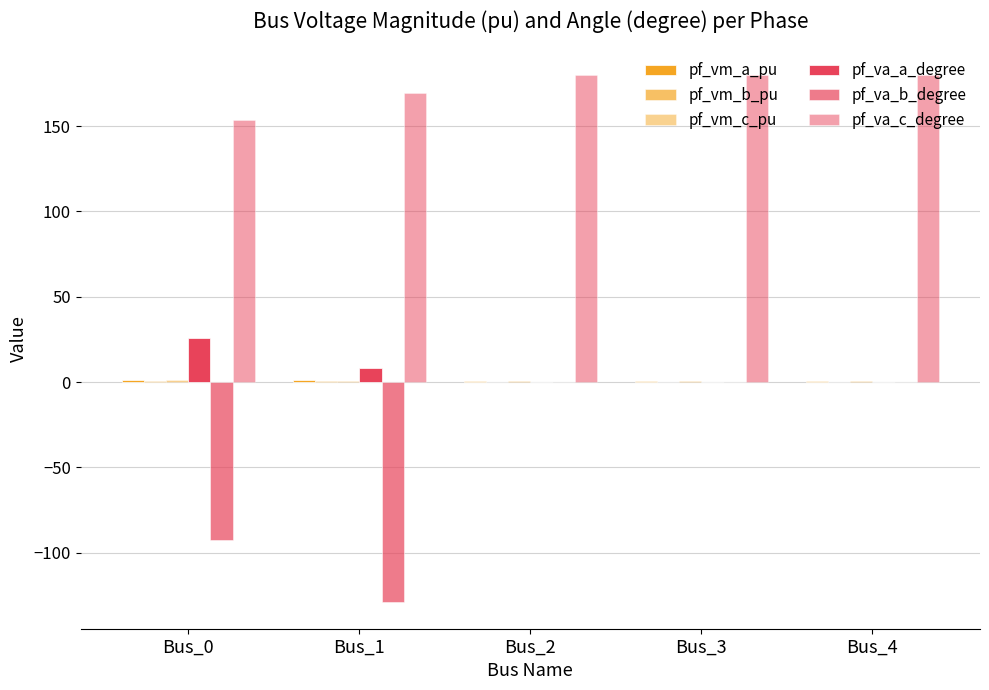

What is the average value of the pf_vm_c_pu series?

0.9